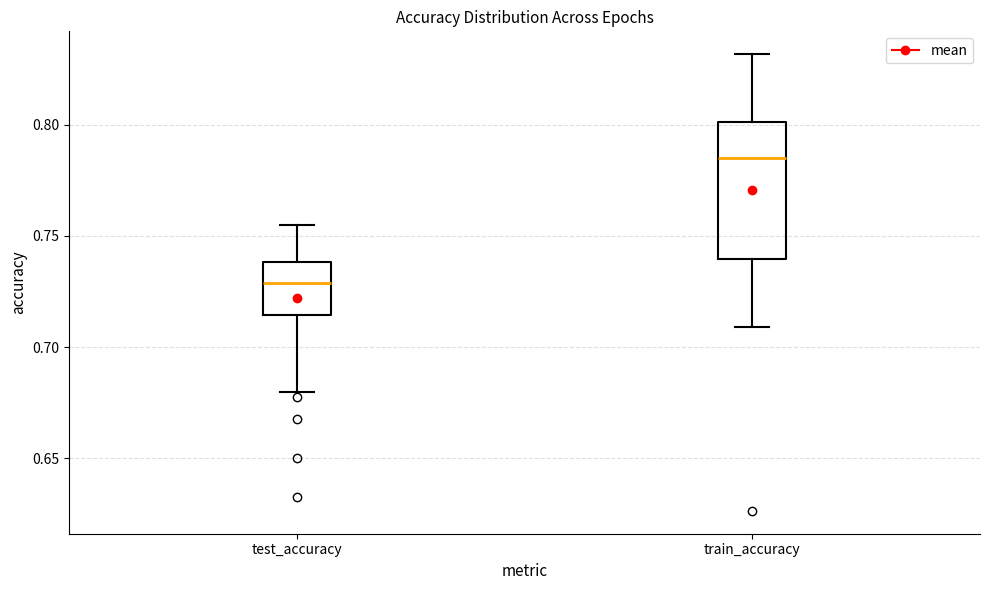

Which box's median line is the lowest?

test_accuracy